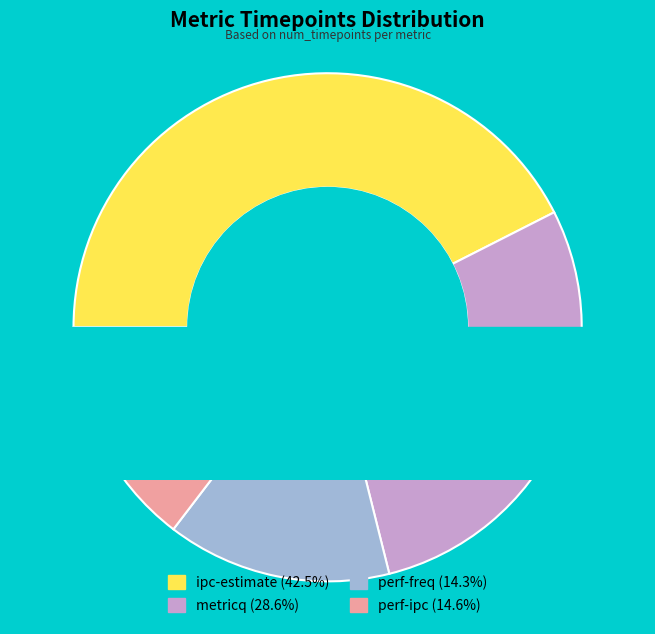

To the nearest percent, what is the difference between the largest and smallest slice percentages?

28%